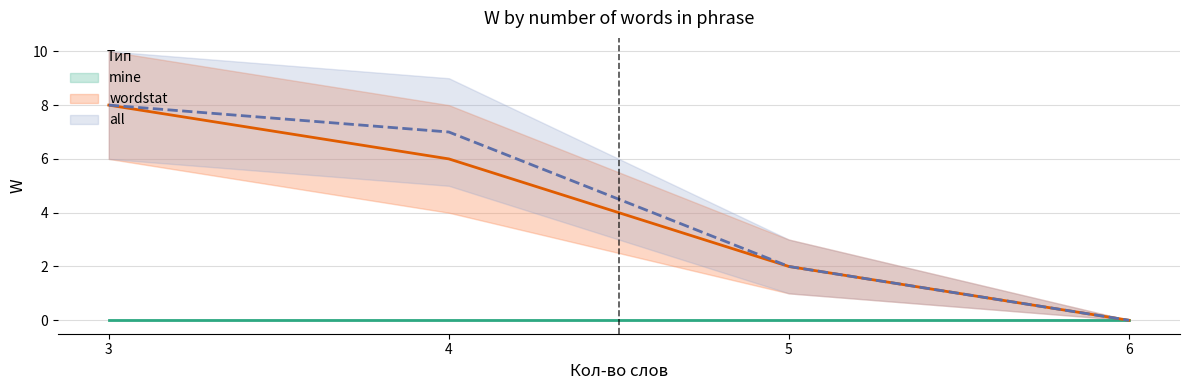

True or false: mine and wordstat intersect in this chart.

False